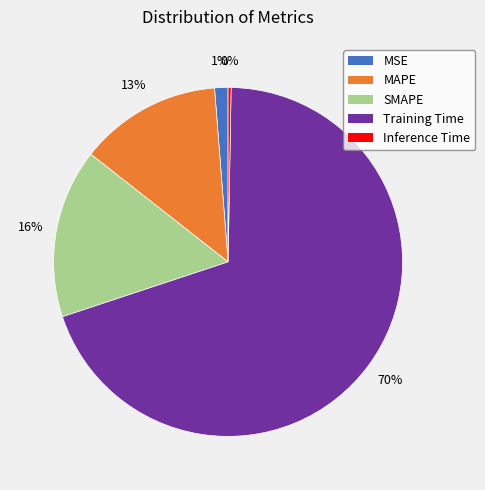

What is the largest slice in the pie chart?

Training Time